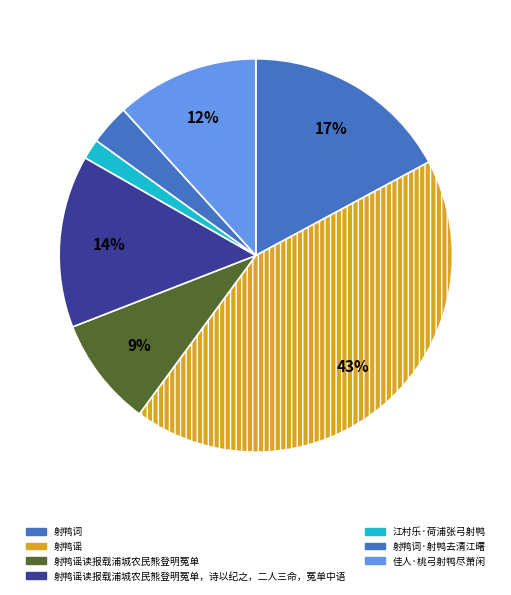

To the nearest percent, what is the difference between the 江村乐·荷浦张弓射鸭 and 射鸭词 slice percentages?

15%